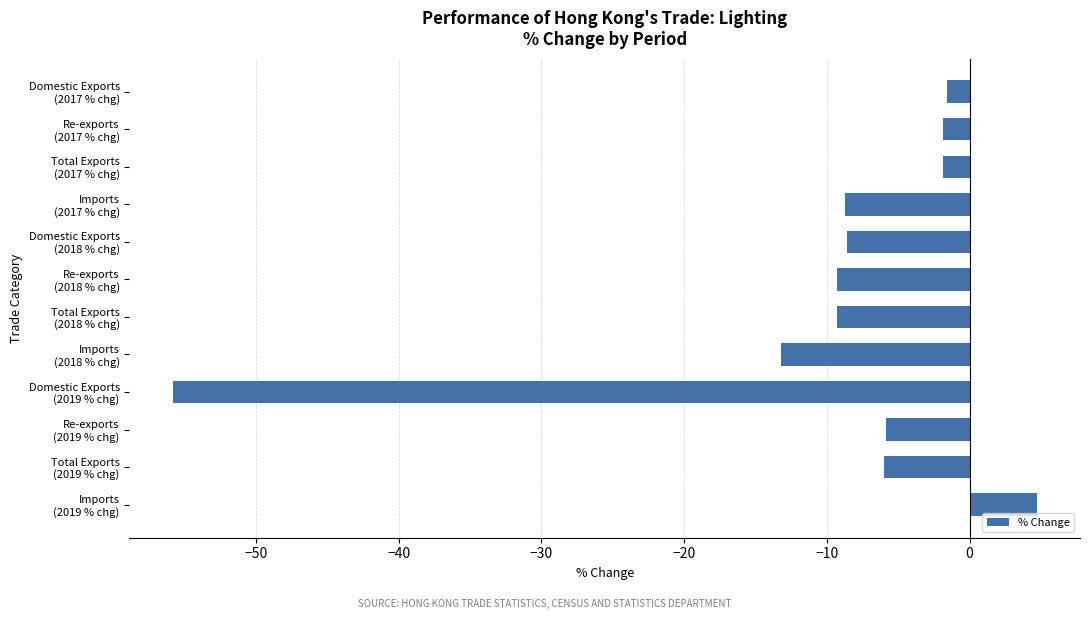

What is the smallest value displayed?

-55.8